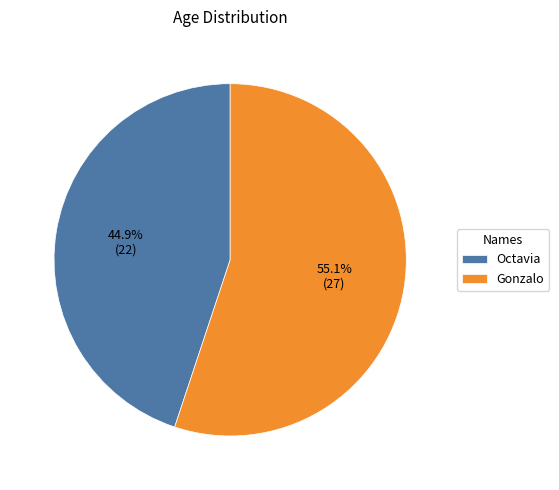

How many segments does this pie chart have?

2